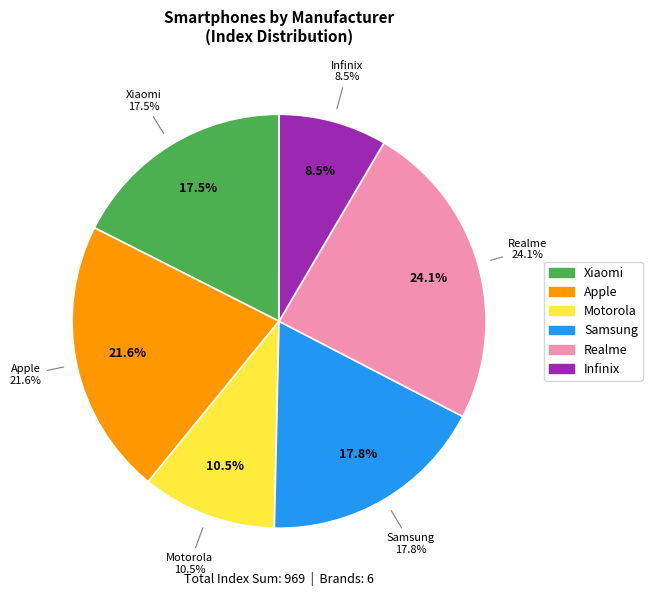

Which has a higher value, Samsung or Xiaomi?

Samsung